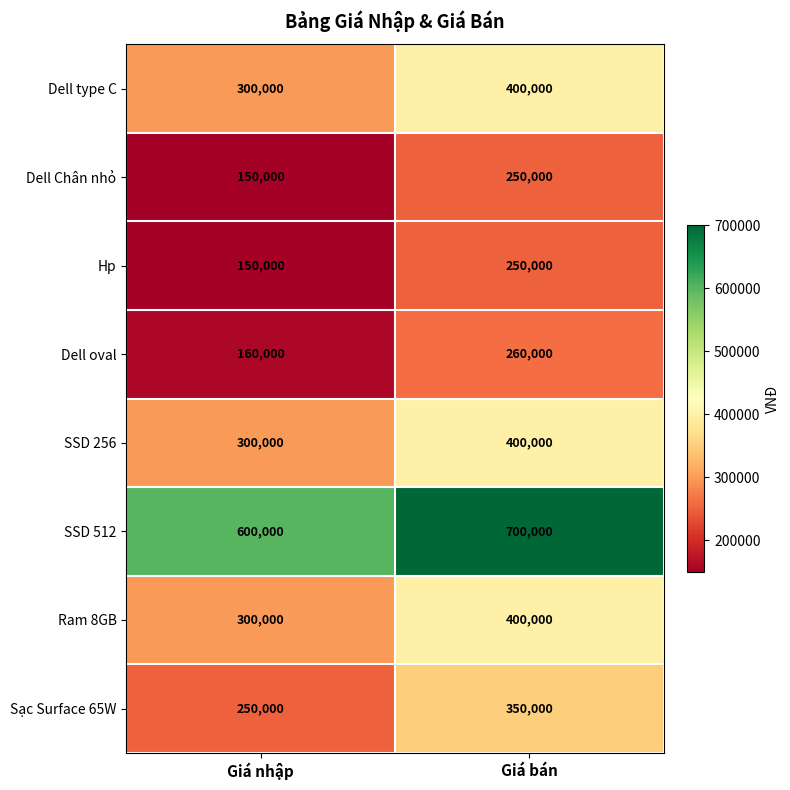

Rank the categories by SSD 256 value from highest to lowest.

Giá bán, Giá nhập